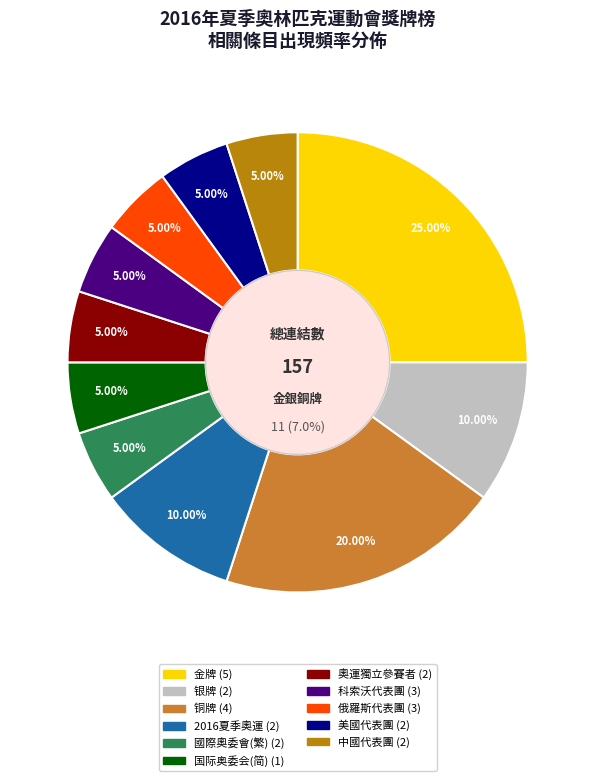

Rank the categories by value from highest to lowest.

金牌, 铜牌, 银牌, 2016年夏季奥林匹克运动会, 國際奧林匹克委員會, 国际奥林匹克委员会, 奧林匹克運動會獨立參賽者, 2016年夏季奧林匹克運動會科索沃代表團, 2016年夏季奧林匹克運動會俄羅斯代表團, 2016年夏季奧林匹克運動會美國代表團, 2016年夏季奧林匹克運動會中國代表團